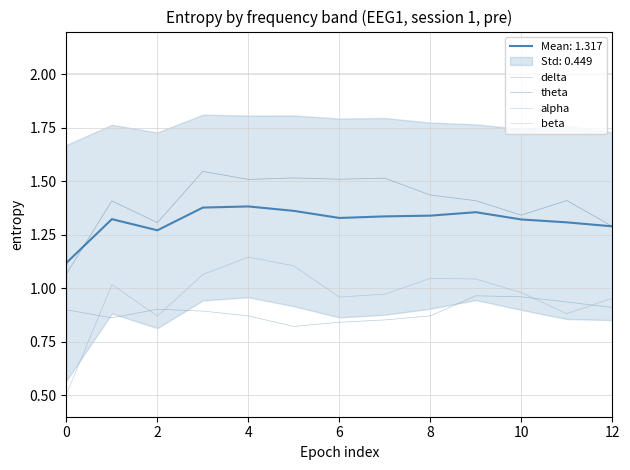

Between 4 and 9, which series saw the biggest shift?

alpha